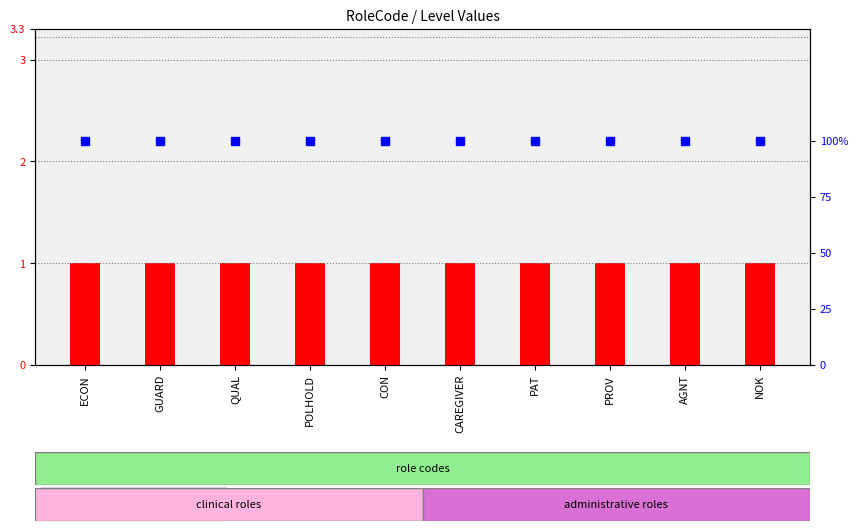

Reading left to right, extract all data points from this chart.

Level value: 1	1	1	1	1	1	1	1	1	1
percentile rank within the sample: 100	100	100	100	100	100	100	100	100	100